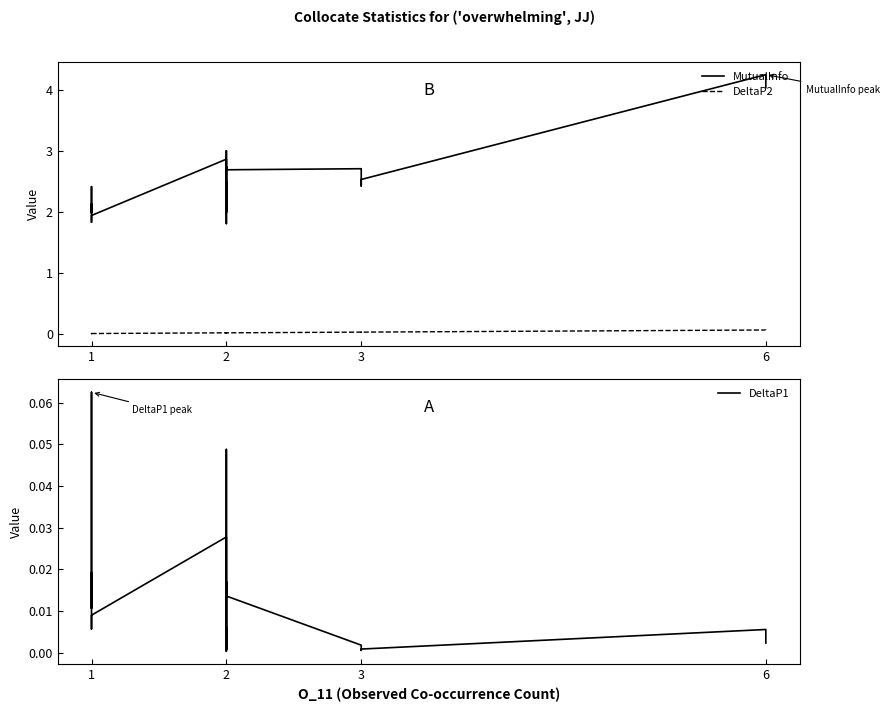

What is the minimum value for MutualInfo?

1.8